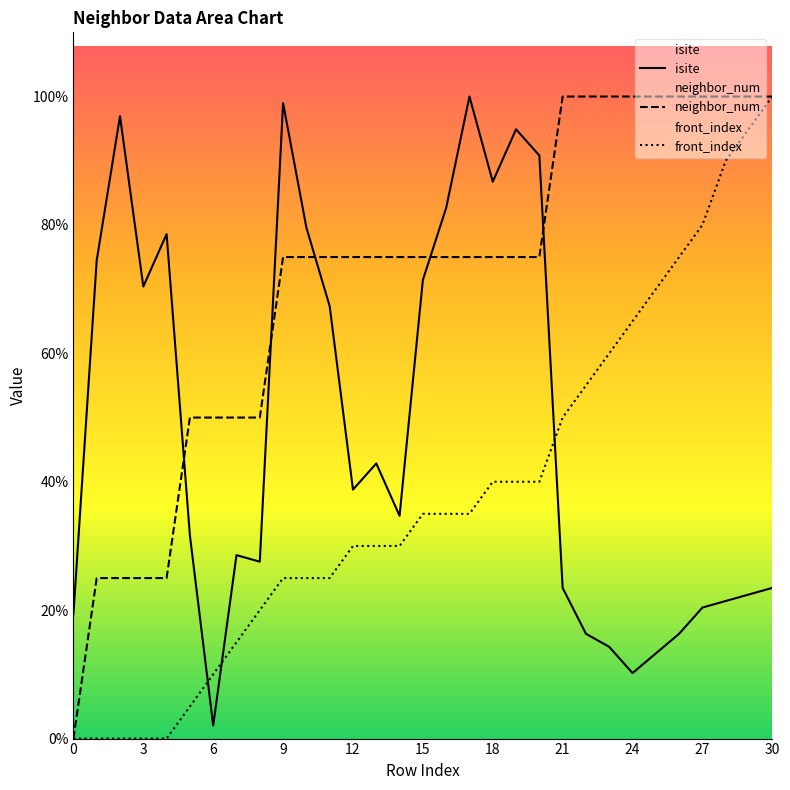

At 27, list the series in order from smallest to largest.

isite, front_index, neighbor_num